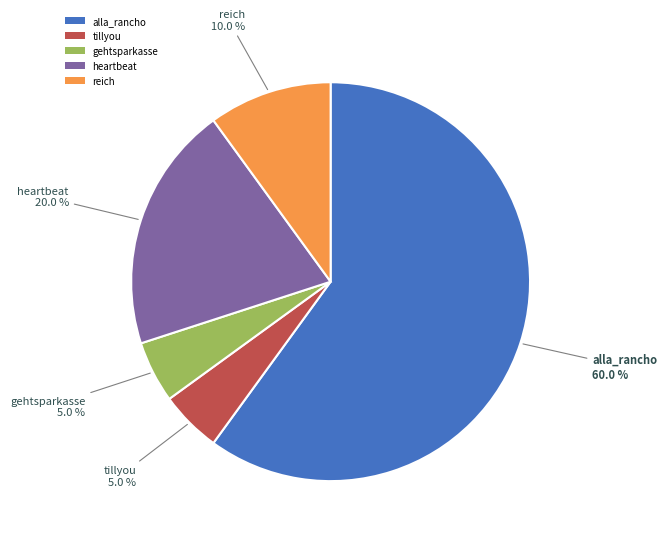

What is the ratio of the value at gehtsparkasse to the value at reich?

0.5